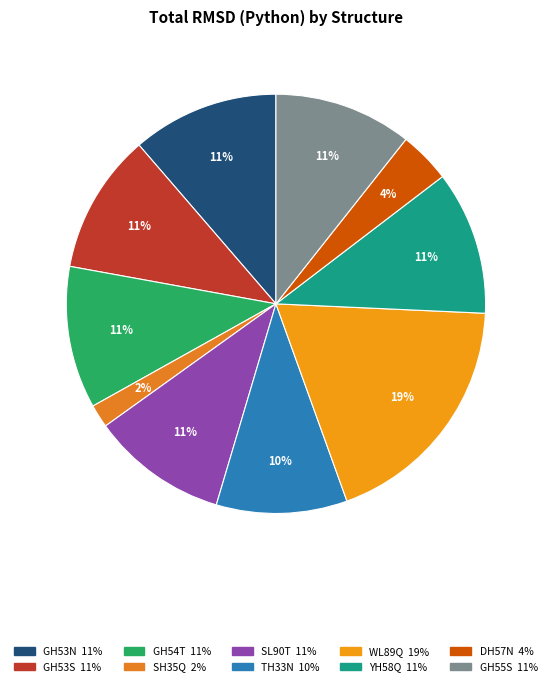

To the nearest percent, what is the average slice percentage?

10%